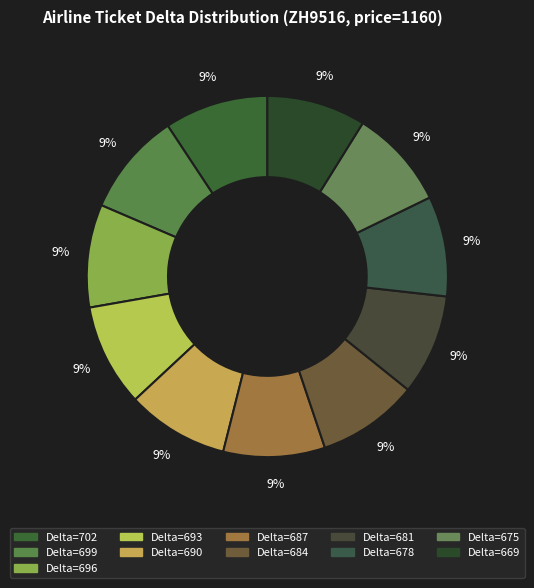

Count the number of slices in the pie.

11